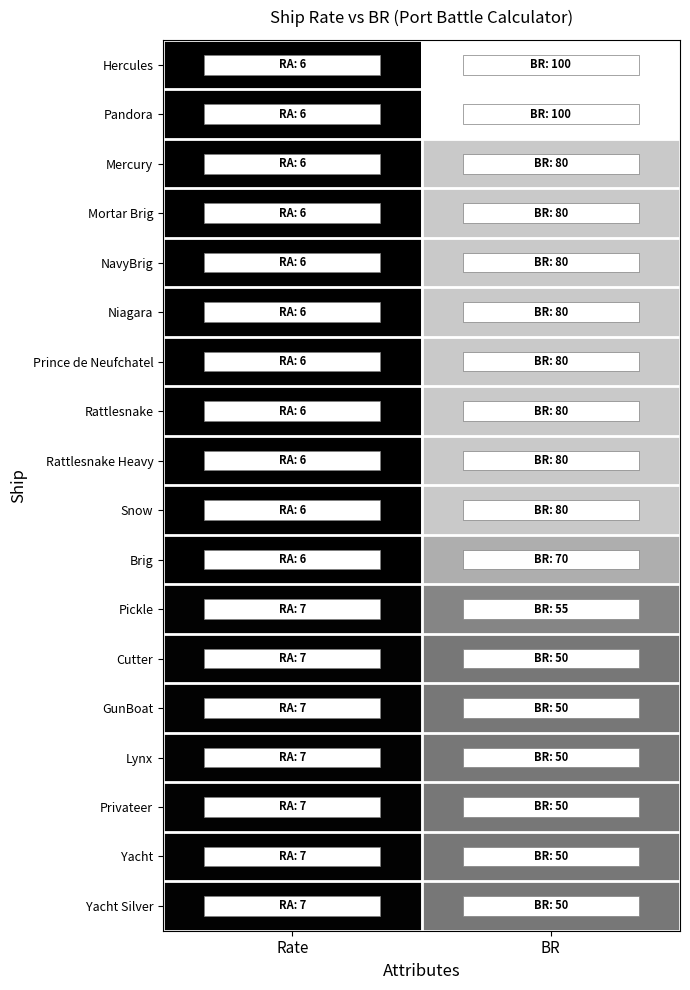

Reading left to right, list all the values displayed in this chart.

Hercules: Rate=6	BR=100
Pandora: Rate=6	BR=100
Mercury: Rate=6	BR=80
Mortar Brig: Rate=6	BR=80
NavyBrig: Rate=6	BR=80
Niagara: Rate=6	BR=80
Prince de Neufchatel: Rate=6	BR=80
Rattlesnake: Rate=6	BR=80
Rattlesnake Heavy: Rate=6	BR=80
Snow: Rate=6	BR=80
Brig: Rate=6	BR=70
Pickle: Rate=7	BR=55
Cutter: Rate=7	BR=50
GunBoat: Rate=7	BR=50
Lynx: Rate=7	BR=50
Privateer: Rate=7	BR=50
Yacht: Rate=7	BR=50
Yacht Silver: Rate=7	BR=50